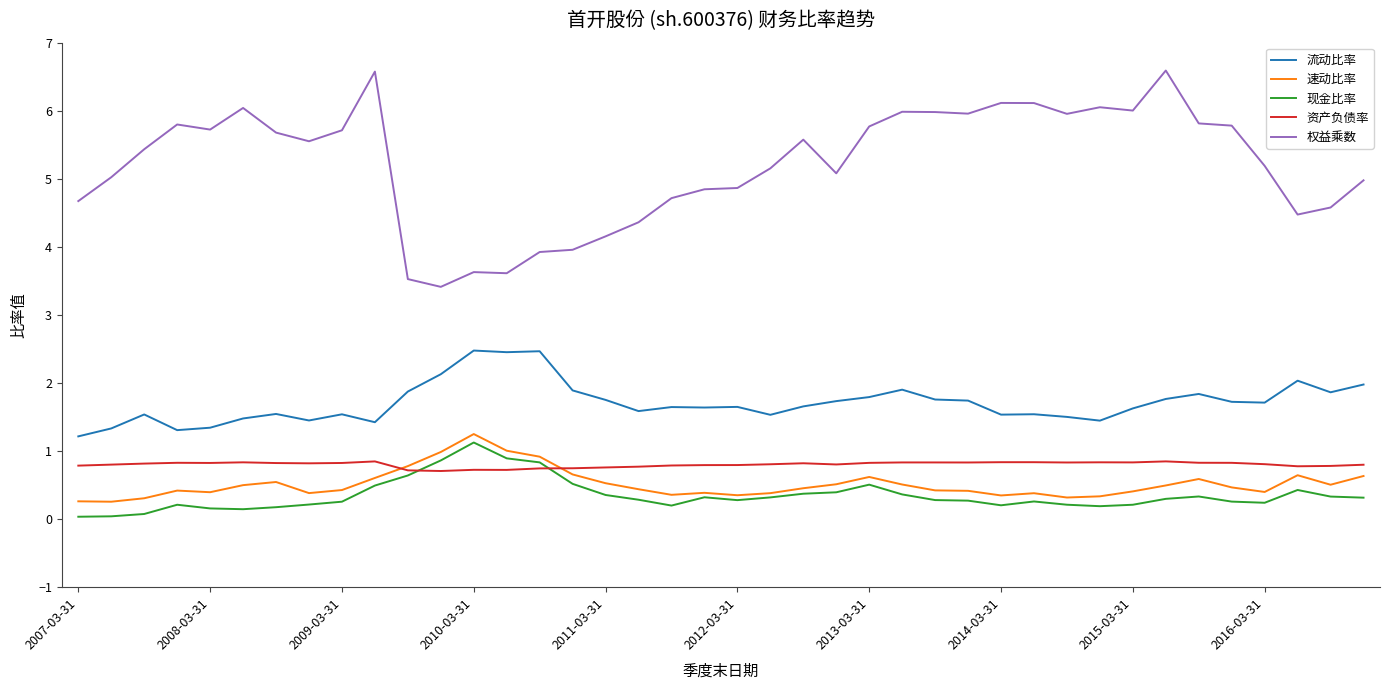

List the series in order of their peak value, highest first.

权益乘数, 流动比率, 速动比率, 现金比率, 资产负债率